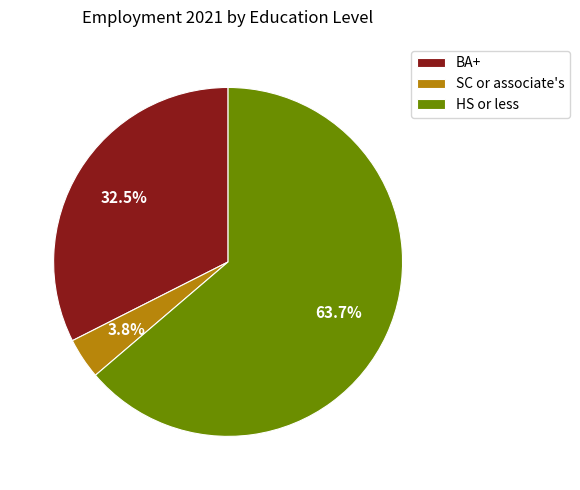

What percentage is the HS or less slice, to the nearest percent?

64%